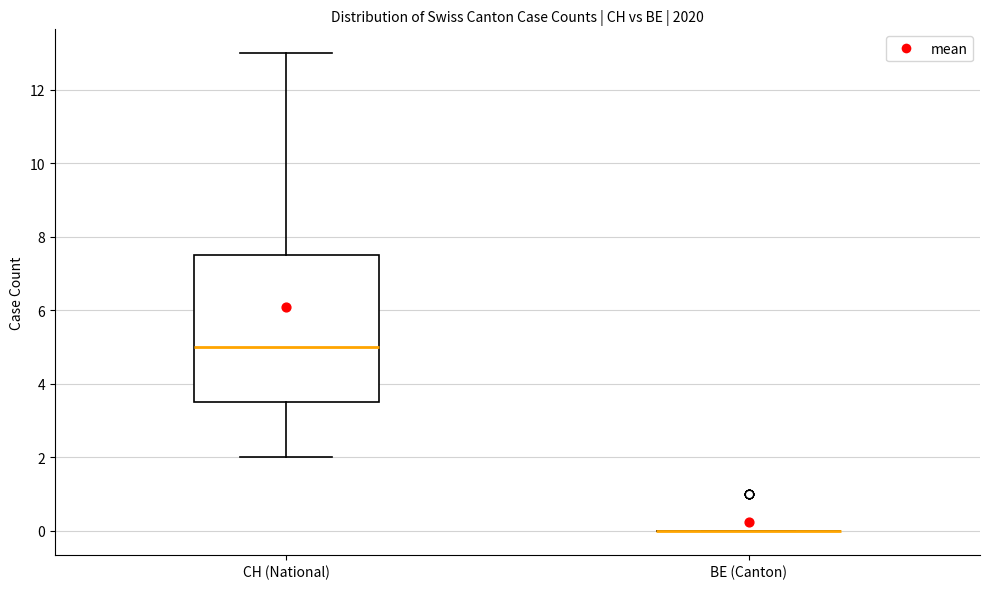

Which box is the tallest, from its lower edge to its upper edge?

CH (National)